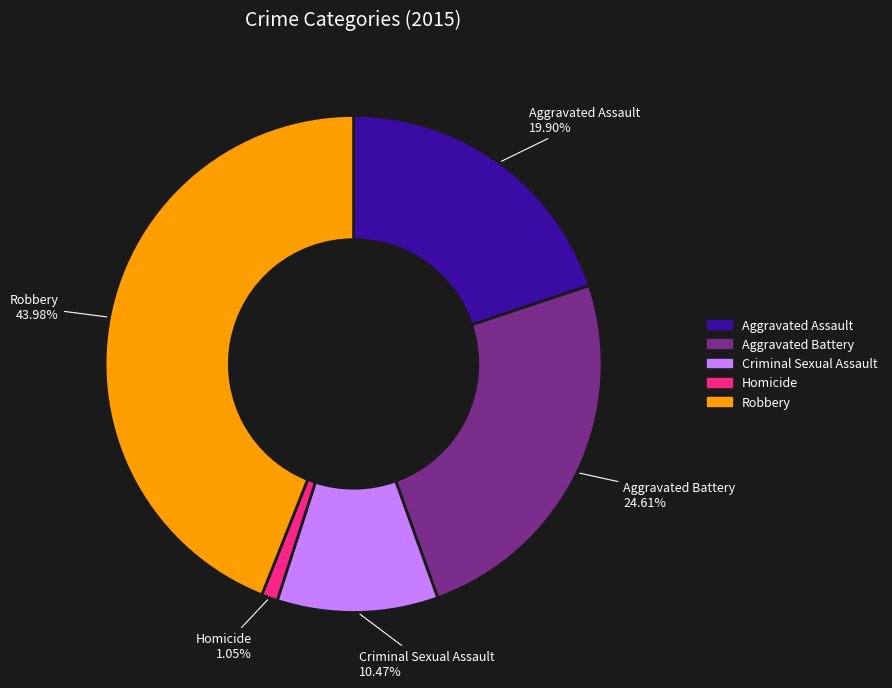

Does any single category account for the majority?

No